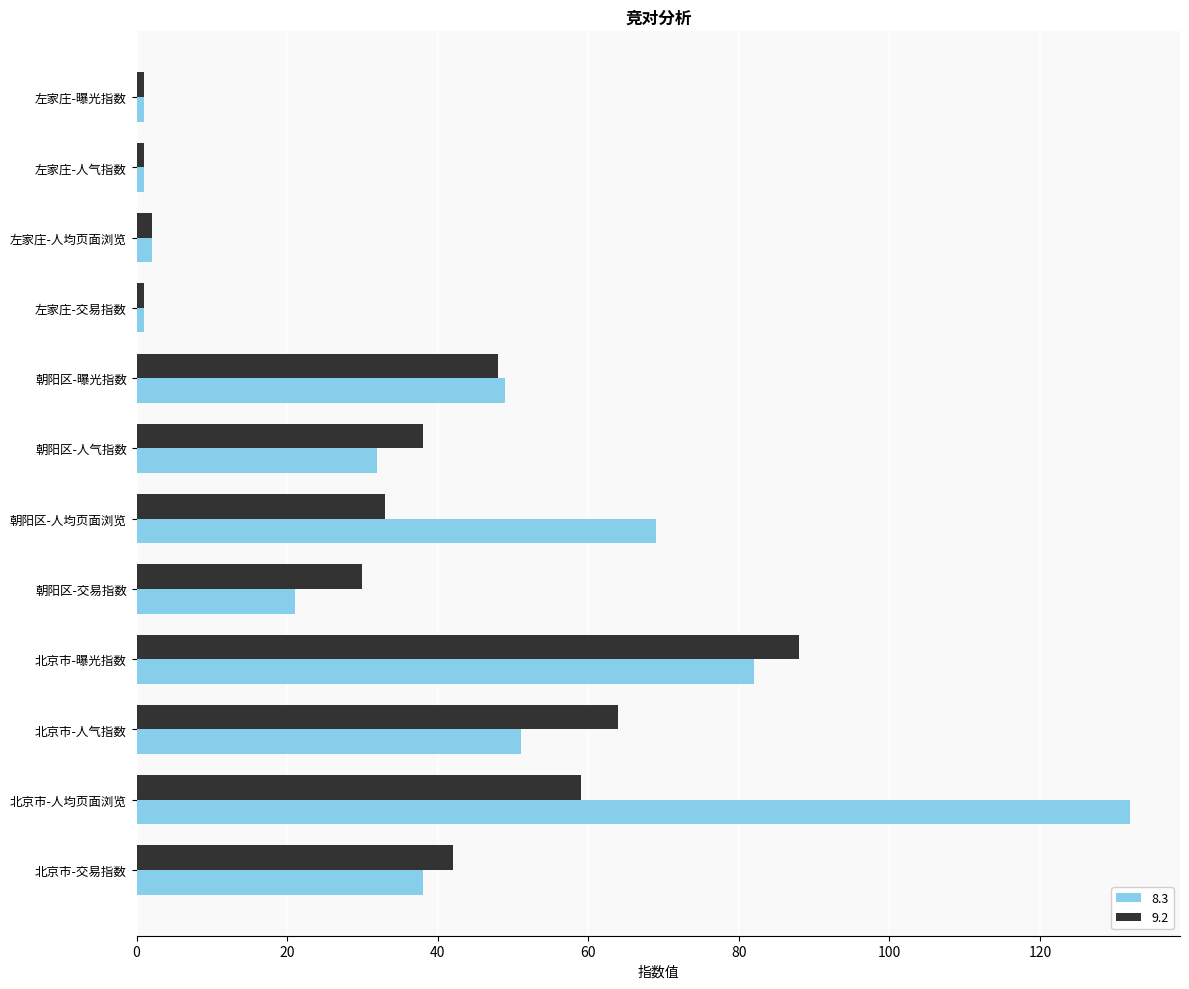

At which category is the sum across all series the highest?

北京市-人均页面浏览